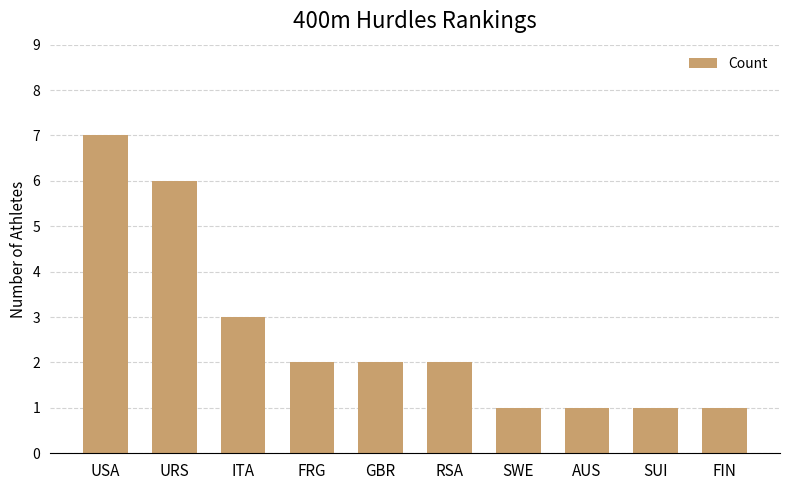

Count the number of data series in this chart.

1